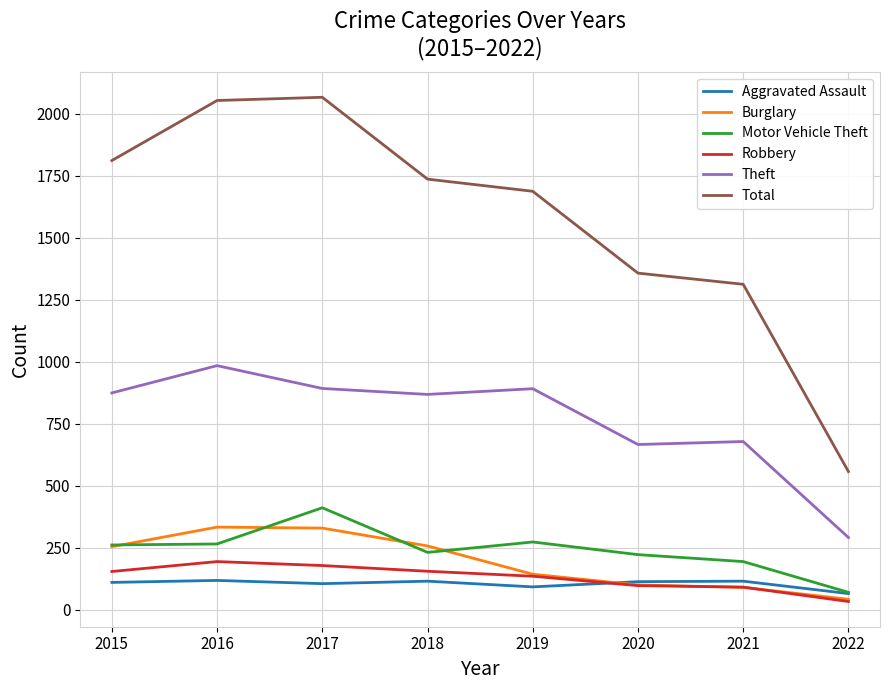

Rank the series by their maximum value, from highest to lowest.

Total, Theft, Motor Vehicle Theft, Burglary, Robbery, Aggravated Assault